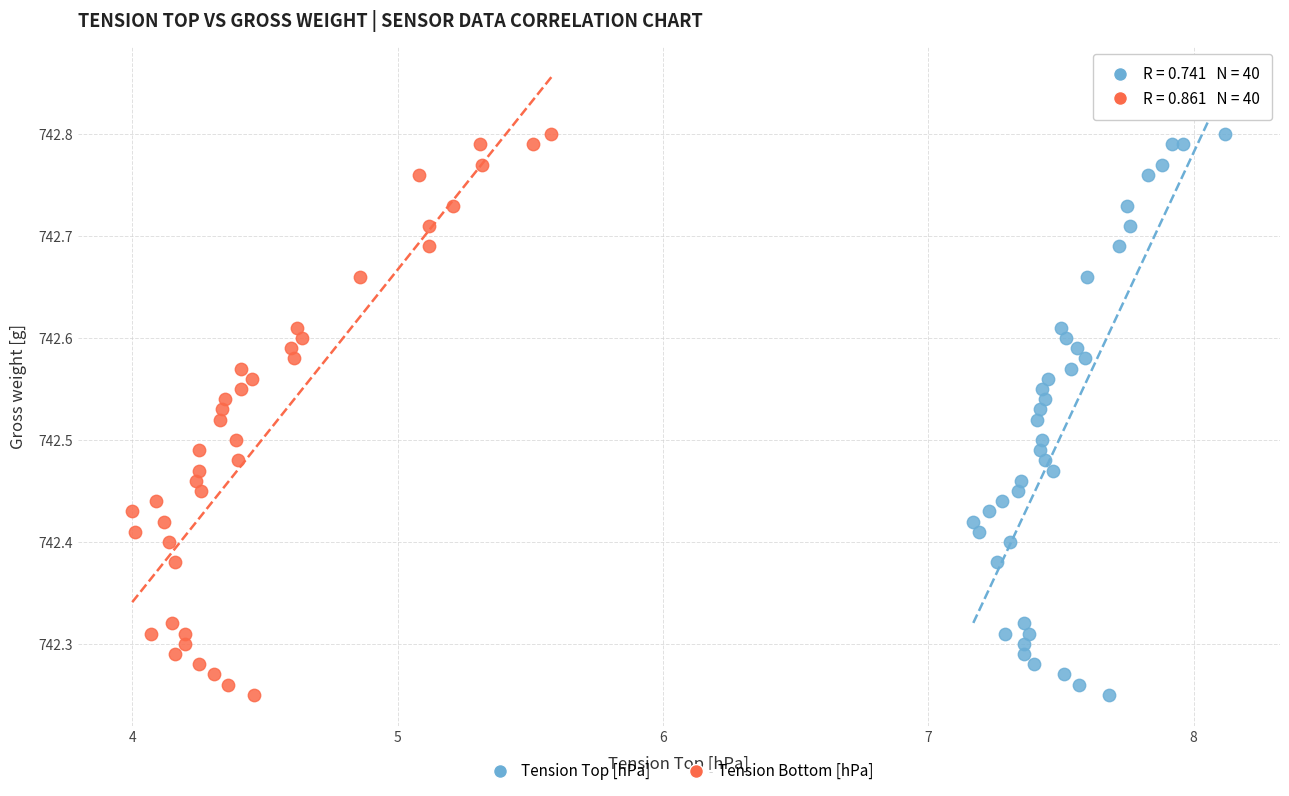

What are all the series names shown in the legend?

Tension Top [hPa], Tension Bottom [hPa]